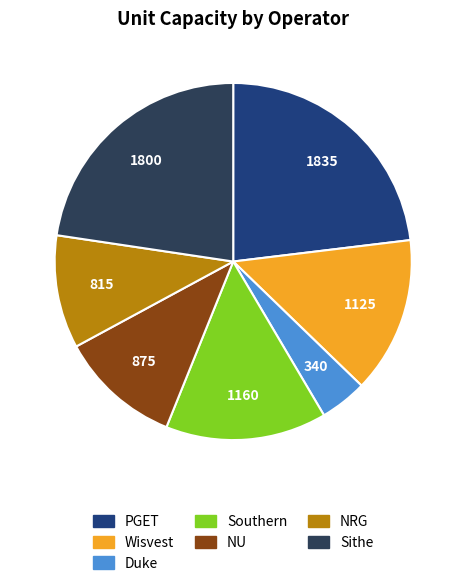

What percentage is NOT represented by PGET?

76.9%